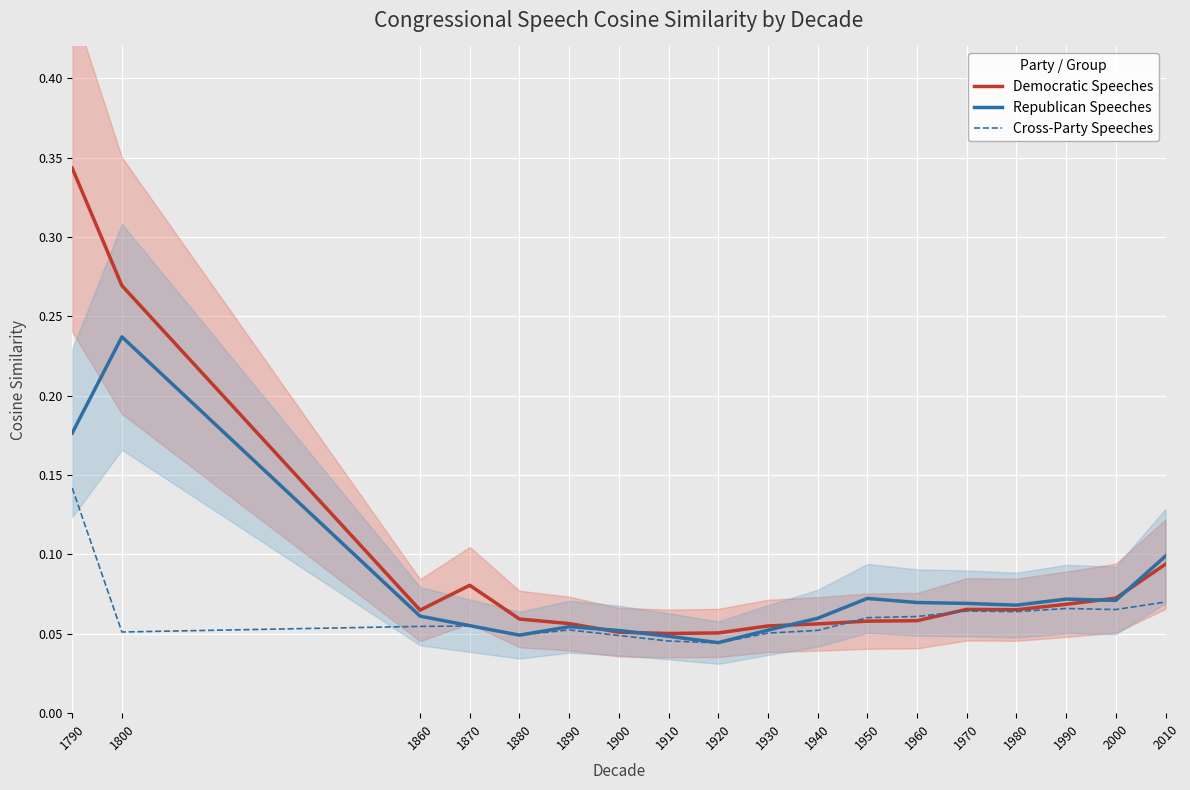

Reading left to right, transcribe all the data shown in this chart.

Democratic Speeches: 0.3	0.3	0.1	0.1	0.1	0.1	0.1	0.1	0.1	0.1	0.1	0.1	0.1	0.1	0.1	0.1	0.1	0.1
Republican Speeches: 0.2	0.2	0.1	0.1	0.0	0.1	0.1	0.0	0.0	0.1	0.1	0.1	0.1	0.1	0.1	0.1	0.1	0.1
Cross-Party Speeches: 0.1	0.1	0.1	0.1	0.0	0.1	0.0	0.0	0.0	0.1	0.1	0.1	0.1	0.1	0.1	0.1	0.1	0.1